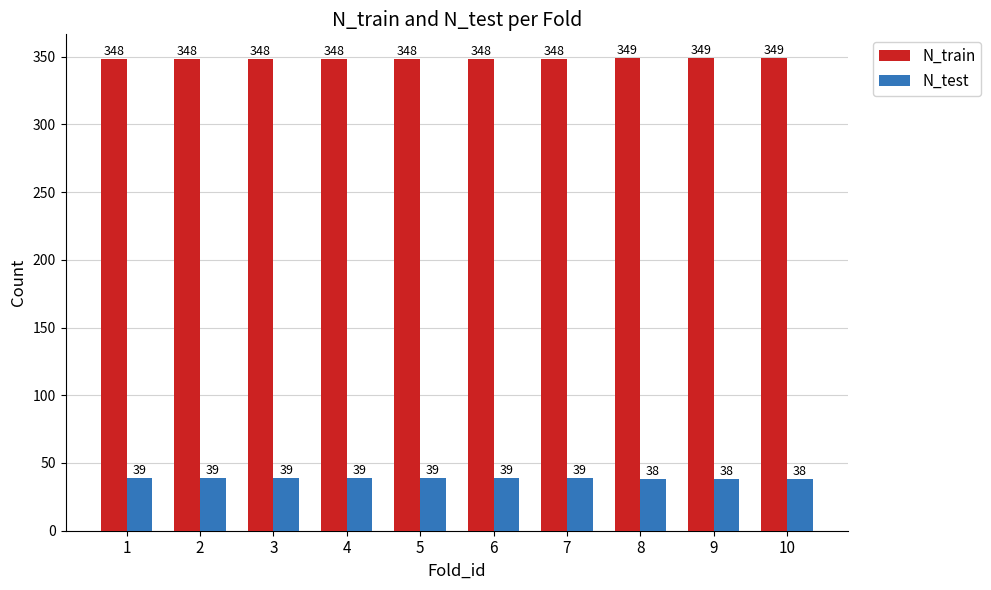

How many bars are there in each group?

2